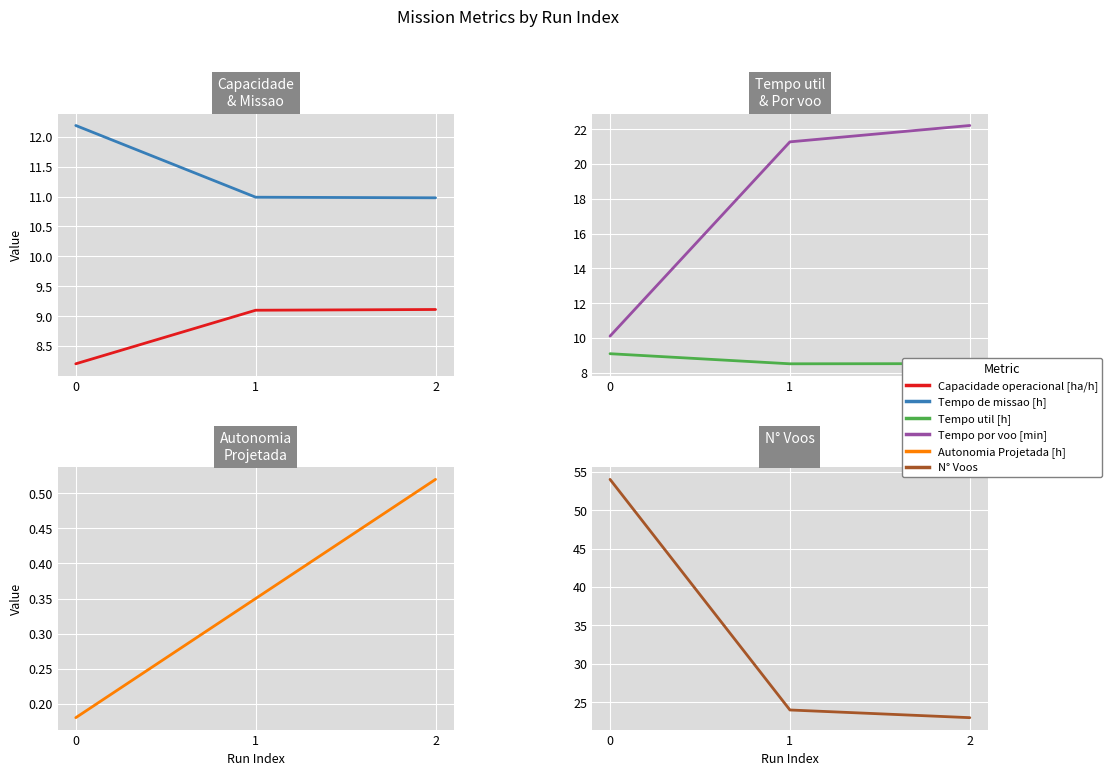

What is the lowest value of the N° Voos series?

23.0